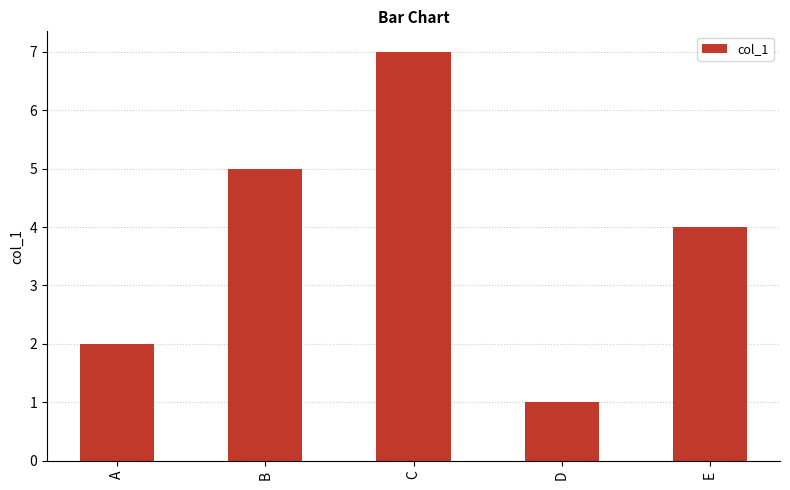

Reading right to left, transcribe all the data shown in this chart.

E=4	D=1	C=7	B=5	A=2